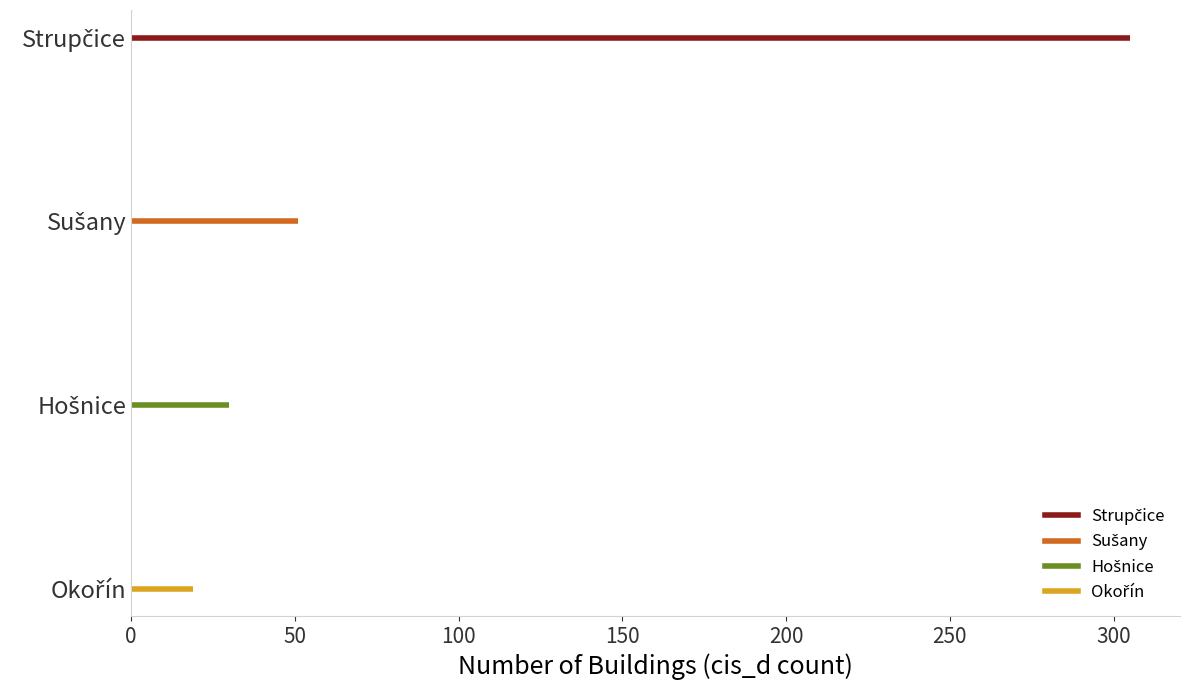

What position from the right is Strupčice?

4